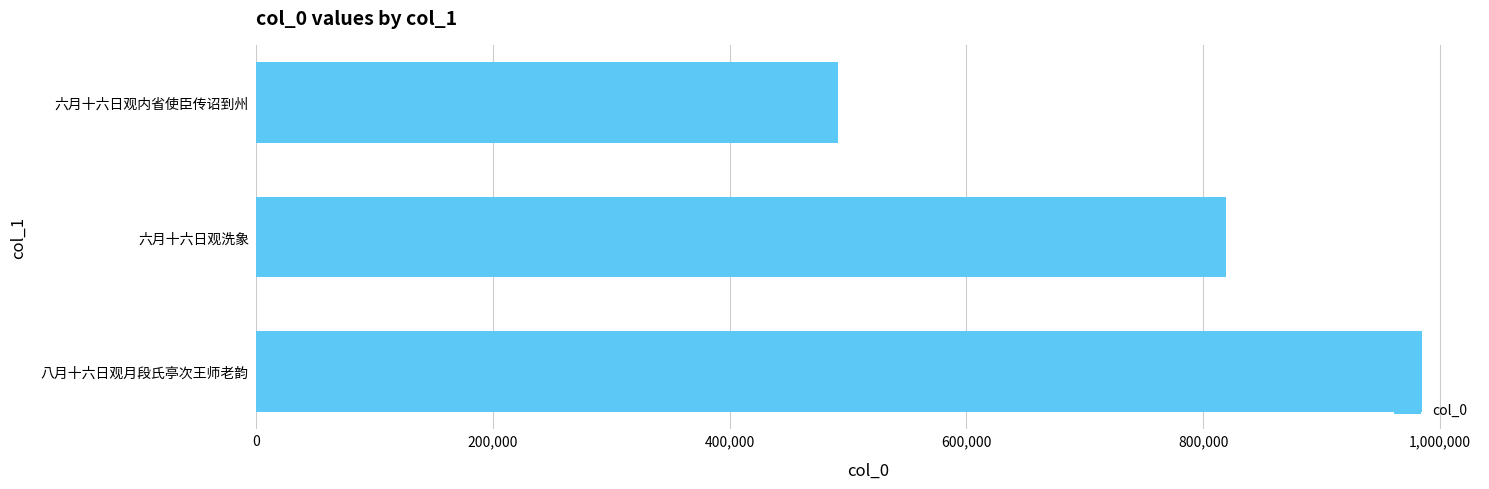

How many distinct data groups are displayed?

1